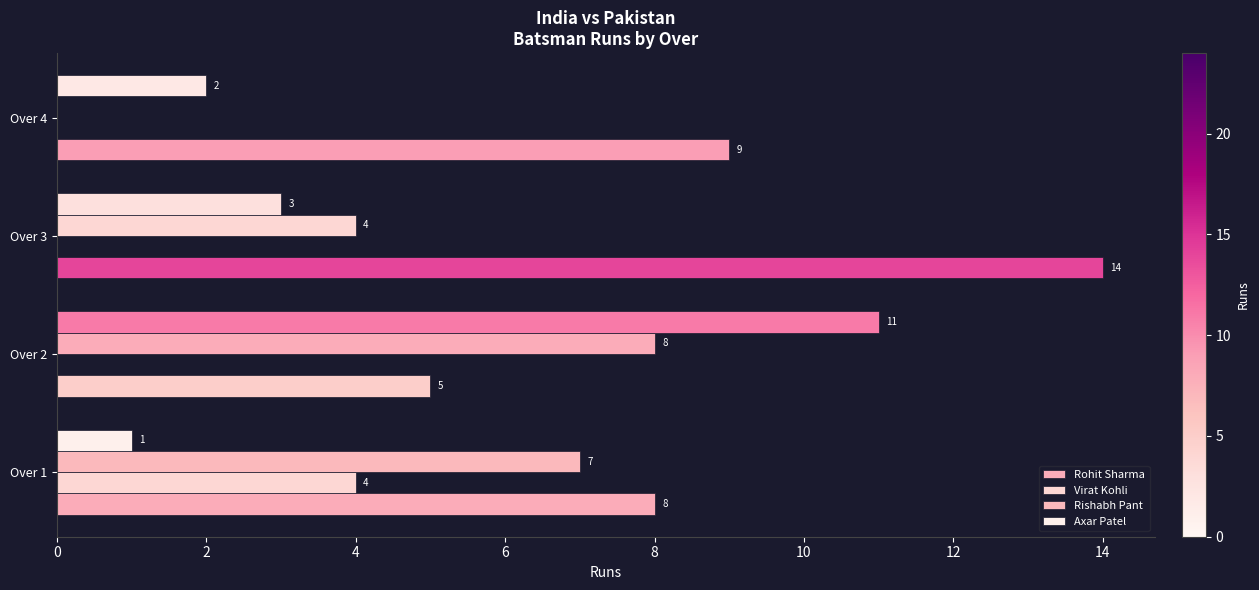

How many data points in Virat Kohli are above 0?

1